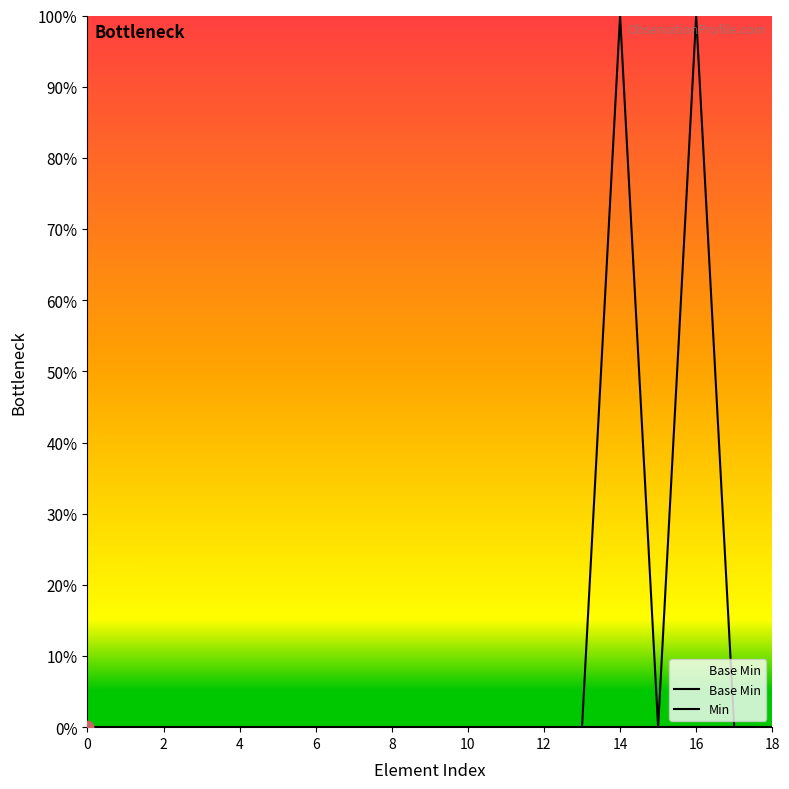

What are all the series names shown in the legend?

Base Min, Min